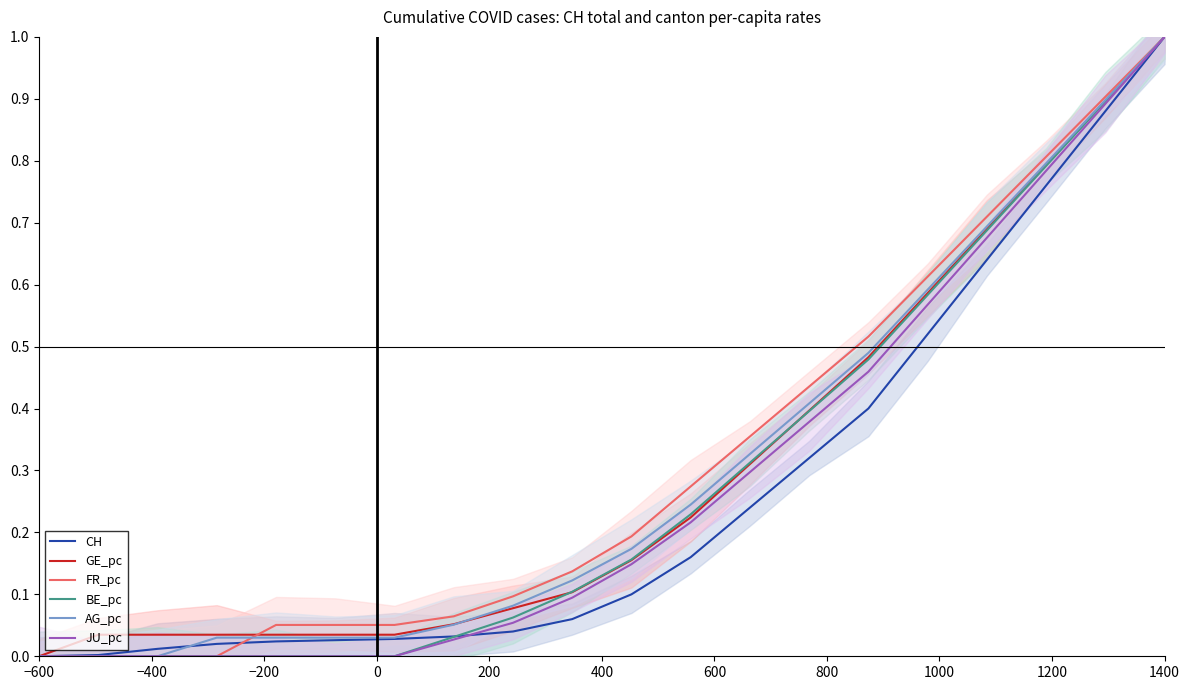

Rank the series by their maximum value, from highest to lowest.

CH, GE_pc, FR_pc, BE_pc, AG_pc, JU_pc